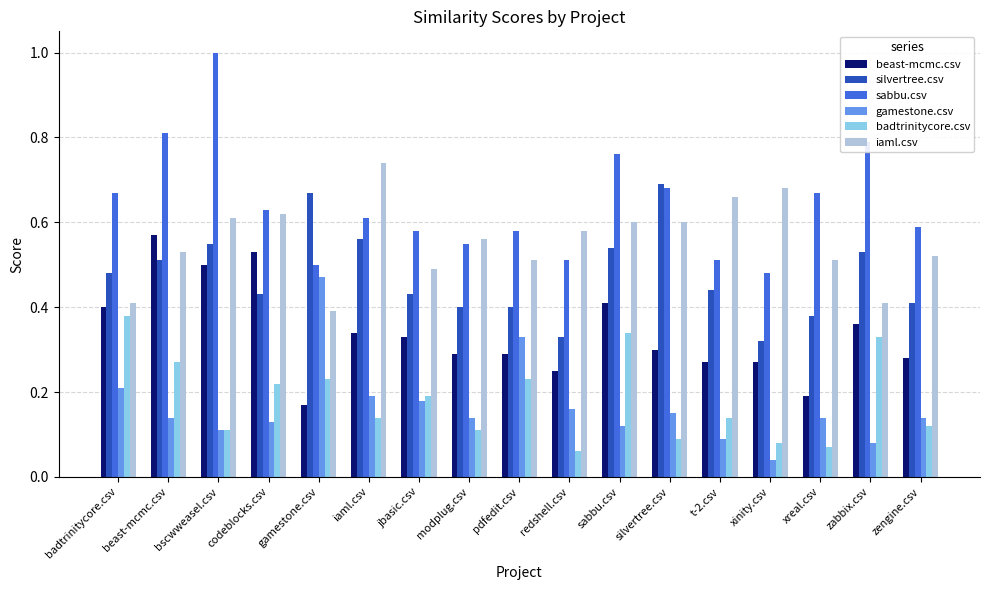

What is the total value across all series at zengine.csv?

2.1